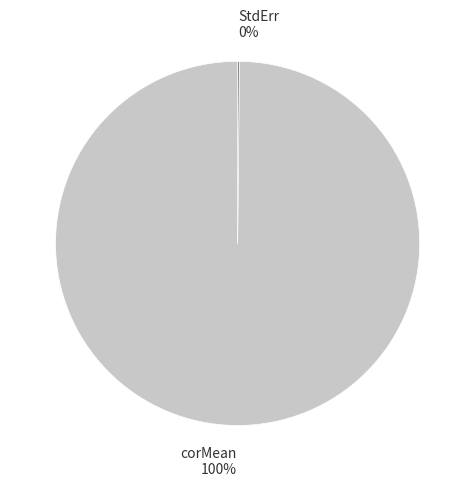

What is the largest slice in the pie chart?

corMean